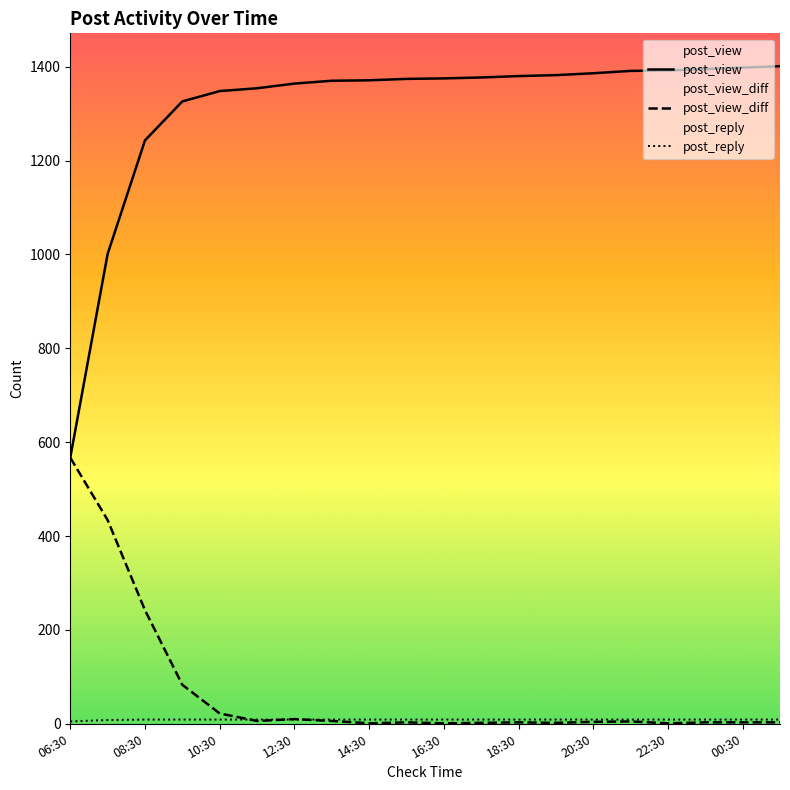

What is the value of the post_reply point at the 20th from the left?

9